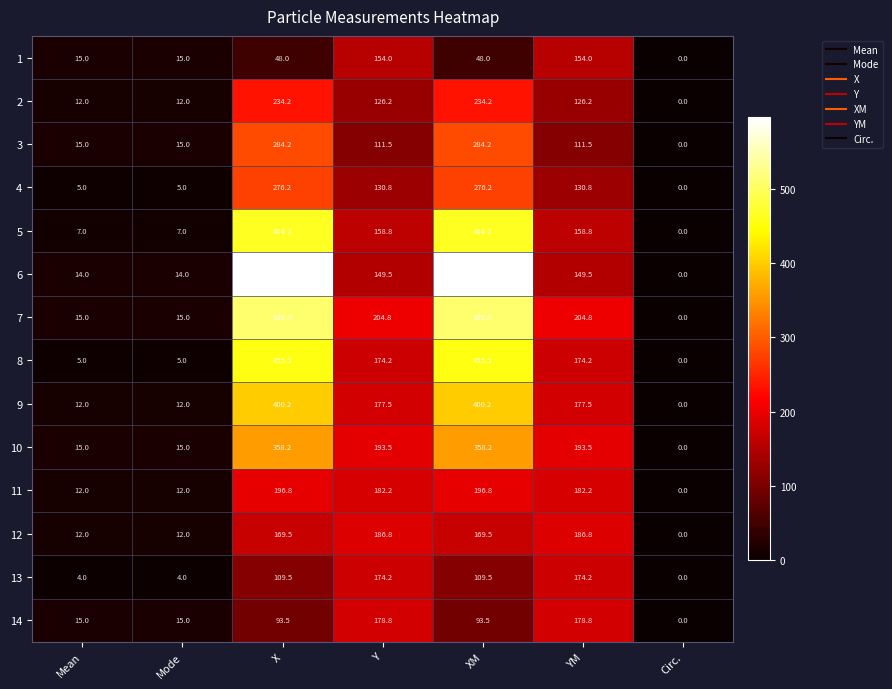

Which series has the largest total across all categories?

6